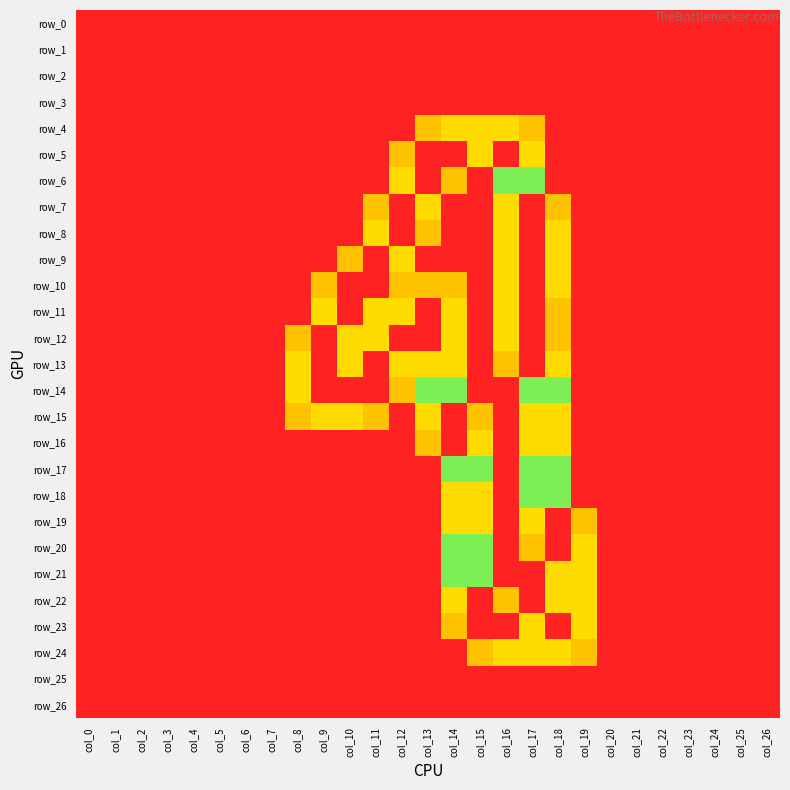

Reading left to right, what are all the values shown in this chart?

row_0: col_0=0.0	col_1=0.0	col_2=0.0	col_3=0.0	col_4=0.0	col_5=0.0	col_6=0.0	col_7=0.0	col_8=0.0	col_9=0.0	col_10=0.0	col_11=0.0	col_12=0.0	col_13=0.0	col_14=0.0	col_15=0.0	col_16=0.0	col_17=0.0	col_18=0.0	col_19=0.0	col_20=0.0	col_21=0.0	col_22=0.0	col_23=0.0	col_24=0.0	col_25=0.0	col_26=0.0
row_1: col_0=0.0	col_1=0.0	col_2=0.0	col_3=0.0	col_4=0.0	col_5=0.0	col_6=0.0	col_7=0.0	col_8=0.0	col_9=0.0	col_10=0.0	col_11=0.0	col_12=0.0	col_13=0.0	col_14=0.0	col_15=0.0	col_16=0.0	col_17=0.0	col_18=0.0	col_19=0.0	col_20=0.0	col_21=0.0	col_22=0.0	col_23=0.0	col_24=0.0	col_25=0.0	col_26=0.0
row_2: col_0=0.0	col_1=0.0	col_2=0.0	col_3=0.0	col_4=0.0	col_5=0.0	col_6=0.0	col_7=0.0	col_8=0.0	col_9=0.0	col_10=0.0	col_11=0.0	col_12=0.0	col_13=0.0	col_14=0.0	col_15=0.0	col_16=0.0	col_17=0.0	col_18=0.0	col_19=0.0	col_20=0.0	col_21=0.0	col_22=0.0	col_23=0.0	col_24=0.0	col_25=0.0	col_26=0.0
row_3: col_0=0.0	col_1=0.0	col_2=0.0	col_3=0.0	col_4=0.0	col_5=0.0	col_6=0.0	col_7=0.0	col_8=0.0	col_9=0.0	col_10=0.0	col_11=0.0	col_12=0.0	col_13=0.0	col_14=0.0	col_15=0.0	col_16=0.0	col_17=0.0	col_18=0.0	col_19=0.0	col_20=0.0	col_21=0.0	col_22=0.0	col_23=0.0	col_24=0.0	col_25=0.0	col_26=0.0
row_4: col_0=0.0	col_1=0.0	col_2=0.0	col_3=0.0	col_4=0.0	col_5=0.0	col_6=0.0	col_7=0.0	col_8=0.0	col_9=0.0	col_10=0.0	col_11=0.0	col_12=0.0	col_13=0.8	col_14=1.5	col_15=1.5	col_16=1.5	col_17=0.8	col_18=0.0	col_19=0.0	col_20=0.0	col_21=0.0	col_22=0.0	col_23=0.0	col_24=0.0	col_25=0.0	col_26=0.0
row_5: col_0=0.0	col_1=0.0	col_2=0.0	col_3=0.0	col_4=0.0	col_5=0.0	col_6=0.0	col_7=0.0	col_8=0.0	col_9=0.0	col_10=0.0	col_11=0.0	col_12=0.8	col_13=2.0	col_14=2.0	col_15=1.5	col_16=2.0	col_17=1.5	col_18=0.0	col_19=0.0	col_20=0.0	col_21=0.0	col_22=0.0	col_23=0.0	col_24=0.0	col_25=0.0	col_26=0.0
row_6: col_0=0.0	col_1=0.0	col_2=0.0	col_3=0.0	col_4=0.0	col_5=0.0	col_6=0.0	col_7=0.0	col_8=0.0	col_9=0.0	col_10=0.0	col_11=0.0	col_12=1.5	col_13=2.0	col_14=0.8	col_15=0.0	col_16=1.0	col_17=1.0	col_18=0.0	col_19=0.0	col_20=0.0	col_21=0.0	col_22=0.0	col_23=0.0	col_24=0.0	col_25=0.0	col_26=0.0
row_7: col_0=0.0	col_1=0.0	col_2=0.0	col_3=0.0	col_4=0.0	col_5=0.0	col_6=0.0	col_7=0.0	col_8=0.0	col_9=0.0	col_10=0.0	col_11=0.8	col_12=2.0	col_13=1.5	col_14=0.0	col_15=0.0	col_16=1.5	col_17=2.0	col_18=0.8	col_19=0.0	col_20=0.0	col_21=0.0	col_22=0.0	col_23=0.0	col_24=0.0	col_25=0.0	col_26=0.0
row_8: col_0=0.0	col_1=0.0	col_2=0.0	col_3=0.0	col_4=0.0	col_5=0.0	col_6=0.0	col_7=0.0	col_8=0.0	col_9=0.0	col_10=0.0	col_11=1.5	col_12=2.0	col_13=0.8	col_14=0.0	col_15=0.0	col_16=1.5	col_17=2.0	col_18=1.5	col_19=0.0	col_20=0.0	col_21=0.0	col_22=0.0	col_23=0.0	col_24=0.0	col_25=0.0	col_26=0.0
row_9: col_0=0.0	col_1=0.0	col_2=0.0	col_3=0.0	col_4=0.0	col_5=0.0	col_6=0.0	col_7=0.0	col_8=0.0	col_9=0.0	col_10=0.8	col_11=2.0	col_12=1.5	col_13=0.0	col_14=0.0	col_15=0.0	col_16=1.5	col_17=2.0	col_18=1.5	col_19=0.0	col_20=0.0	col_21=0.0	col_22=0.0	col_23=0.0	col_24=0.0	col_25=0.0	col_26=0.0
row_10: col_0=0.0	col_1=0.0	col_2=0.0	col_3=0.0	col_4=0.0	col_5=0.0	col_6=0.0	col_7=0.0	col_8=0.0	col_9=0.8	col_10=2.0	col_11=2.0	col_12=0.8	col_13=0.8	col_14=0.8	col_15=0.0	col_16=1.5	col_17=2.0	col_18=1.5	col_19=0.0	col_20=0.0	col_21=0.0	col_22=0.0	col_23=0.0	col_24=0.0	col_25=0.0	col_26=0.0
row_11: col_0=0.0	col_1=0.0	col_2=0.0	col_3=0.0	col_4=0.0	col_5=0.0	col_6=0.0	col_7=0.0	col_8=0.0	col_9=1.5	col_10=2.0	col_11=1.5	col_12=1.5	col_13=2.0	col_14=1.5	col_15=0.0	col_16=1.5	col_17=2.0	col_18=0.8	col_19=0.0	col_20=0.0	col_21=0.0	col_22=0.0	col_23=0.0	col_24=0.0	col_25=0.0	col_26=0.0
row_12: col_0=0.0	col_1=0.0	col_2=0.0	col_3=0.0	col_4=0.0	col_5=0.0	col_6=0.0	col_7=0.0	col_8=0.8	col_9=2.0	col_10=1.5	col_11=1.5	col_12=2.0	col_13=2.0	col_14=1.5	col_15=0.0	col_16=1.5	col_17=2.0	col_18=0.8	col_19=0.0	col_20=0.0	col_21=0.0	col_22=0.0	col_23=0.0	col_24=0.0	col_25=0.0	col_26=0.0
row_13: col_0=0.0	col_1=0.0	col_2=0.0	col_3=0.0	col_4=0.0	col_5=0.0	col_6=0.0	col_7=0.0	col_8=1.5	col_9=2.0	col_10=1.5	col_11=2.0	col_12=1.5	col_13=1.5	col_14=1.5	col_15=0.0	col_16=0.8	col_17=2.0	col_18=1.5	col_19=0.0	col_20=0.0	col_21=0.0	col_22=0.0	col_23=0.0	col_24=0.0	col_25=0.0	col_26=0.0
row_14: col_0=0.0	col_1=0.0	col_2=0.0	col_3=0.0	col_4=0.0	col_5=0.0	col_6=0.0	col_7=0.0	col_8=1.5	col_9=2.0	col_10=2.0	col_11=2.0	col_12=0.8	col_13=1.0	col_14=1.0	col_15=0.0	col_16=0.0	col_17=1.0	col_18=1.0	col_19=0.0	col_20=0.0	col_21=0.0	col_22=0.0	col_23=0.0	col_24=0.0	col_25=0.0	col_26=0.0
row_15: col_0=0.0	col_1=0.0	col_2=0.0	col_3=0.0	col_4=0.0	col_5=0.0	col_6=0.0	col_7=0.0	col_8=0.8	col_9=1.5	col_10=1.5	col_11=0.8	col_12=0.0	col_13=1.5	col_14=2.0	col_15=0.8	col_16=0.0	col_17=1.5	col_18=1.5	col_19=0.0	col_20=0.0	col_21=0.0	col_22=0.0	col_23=0.0	col_24=0.0	col_25=0.0	col_26=0.0
row_16: col_0=0.0	col_1=0.0	col_2=0.0	col_3=0.0	col_4=0.0	col_5=0.0	col_6=0.0	col_7=0.0	col_8=0.0	col_9=0.0	col_10=0.0	col_11=0.0	col_12=0.0	col_13=0.8	col_14=2.0	col_15=1.5	col_16=0.0	col_17=1.5	col_18=1.5	col_19=0.0	col_20=0.0	col_21=0.0	col_22=0.0	col_23=0.0	col_24=0.0	col_25=0.0	col_26=0.0
row_17: col_0=0.0	col_1=0.0	col_2=0.0	col_3=0.0	col_4=0.0	col_5=0.0	col_6=0.0	col_7=0.0	col_8=0.0	col_9=0.0	col_10=0.0	col_11=0.0	col_12=0.0	col_13=0.0	col_14=1.0	col_15=1.0	col_16=0.0	col_17=1.0	col_18=1.0	col_19=0.0	col_20=0.0	col_21=0.0	col_22=0.0	col_23=0.0	col_24=0.0	col_25=0.0	col_26=0.0
row_18: col_0=0.0	col_1=0.0	col_2=0.0	col_3=0.0	col_4=0.0	col_5=0.0	col_6=0.0	col_7=0.0	col_8=0.0	col_9=0.0	col_10=0.0	col_11=0.0	col_12=0.0	col_13=0.0	col_14=1.5	col_15=1.5	col_16=0.0	col_17=1.0	col_18=1.0	col_19=0.0	col_20=0.0	col_21=0.0	col_22=0.0	col_23=0.0	col_24=0.0	col_25=0.0	col_26=0.0
row_19: col_0=0.0	col_1=0.0	col_2=0.0	col_3=0.0	col_4=0.0	col_5=0.0	col_6=0.0	col_7=0.0	col_8=0.0	col_9=0.0	col_10=0.0	col_11=0.0	col_12=0.0	col_13=0.0	col_14=1.5	col_15=1.5	col_16=0.0	col_17=1.5	col_18=2.0	col_19=0.8	col_20=0.0	col_21=0.0	col_22=0.0	col_23=0.0	col_24=0.0	col_25=0.0	col_26=0.0
row_20: col_0=0.0	col_1=0.0	col_2=0.0	col_3=0.0	col_4=0.0	col_5=0.0	col_6=0.0	col_7=0.0	col_8=0.0	col_9=0.0	col_10=0.0	col_11=0.0	col_12=0.0	col_13=0.0	col_14=1.0	col_15=1.0	col_16=0.0	col_17=0.8	col_18=2.0	col_19=1.5	col_20=0.0	col_21=0.0	col_22=0.0	col_23=0.0	col_24=0.0	col_25=0.0	col_26=0.0
row_21: col_0=0.0	col_1=0.0	col_2=0.0	col_3=0.0	col_4=0.0	col_5=0.0	col_6=0.0	col_7=0.0	col_8=0.0	col_9=0.0	col_10=0.0	col_11=0.0	col_12=0.0	col_13=0.0	col_14=1.0	col_15=1.0	col_16=0.0	col_17=0.0	col_18=1.5	col_19=1.5	col_20=0.0	col_21=0.0	col_22=0.0	col_23=0.0	col_24=0.0	col_25=0.0	col_26=0.0
row_22: col_0=0.0	col_1=0.0	col_2=0.0	col_3=0.0	col_4=0.0	col_5=0.0	col_6=0.0	col_7=0.0	col_8=0.0	col_9=0.0	col_10=0.0	col_11=0.0	col_12=0.0	col_13=0.0	col_14=1.5	col_15=2.0	col_16=0.8	col_17=0.0	col_18=1.5	col_19=1.5	col_20=0.0	col_21=0.0	col_22=0.0	col_23=0.0	col_24=0.0	col_25=0.0	col_26=0.0
row_23: col_0=0.0	col_1=0.0	col_2=0.0	col_3=0.0	col_4=0.0	col_5=0.0	col_6=0.0	col_7=0.0	col_8=0.0	col_9=0.0	col_10=0.0	col_11=0.0	col_12=0.0	col_13=0.0	col_14=0.8	col_15=2.0	col_16=2.0	col_17=1.5	col_18=2.0	col_19=1.5	col_20=0.0	col_21=0.0	col_22=0.0	col_23=0.0	col_24=0.0	col_25=0.0	col_26=0.0
row_24: col_0=0.0	col_1=0.0	col_2=0.0	col_3=0.0	col_4=0.0	col_5=0.0	col_6=0.0	col_7=0.0	col_8=0.0	col_9=0.0	col_10=0.0	col_11=0.0	col_12=0.0	col_13=0.0	col_14=0.0	col_15=0.8	col_16=1.5	col_17=1.5	col_18=1.5	col_19=0.8	col_20=0.0	col_21=0.0	col_22=0.0	col_23=0.0	col_24=0.0	col_25=0.0	col_26=0.0
row_25: col_0=0.0	col_1=0.0	col_2=0.0	col_3=0.0	col_4=0.0	col_5=0.0	col_6=0.0	col_7=0.0	col_8=0.0	col_9=0.0	col_10=0.0	col_11=0.0	col_12=0.0	col_13=0.0	col_14=0.0	col_15=0.0	col_16=0.0	col_17=0.0	col_18=0.0	col_19=0.0	col_20=0.0	col_21=0.0	col_22=0.0	col_23=0.0	col_24=0.0	col_25=0.0	col_26=0.0
row_26: col_0=0.0	col_1=0.0	col_2=0.0	col_3=0.0	col_4=0.0	col_5=0.0	col_6=0.0	col_7=0.0	col_8=0.0	col_9=0.0	col_10=0.0	col_11=0.0	col_12=0.0	col_13=0.0	col_14=0.0	col_15=0.0	col_16=0.0	col_17=0.0	col_18=0.0	col_19=0.0	col_20=0.0	col_21=0.0	col_22=0.0	col_23=0.0	col_24=0.0	col_25=0.0	col_26=0.0